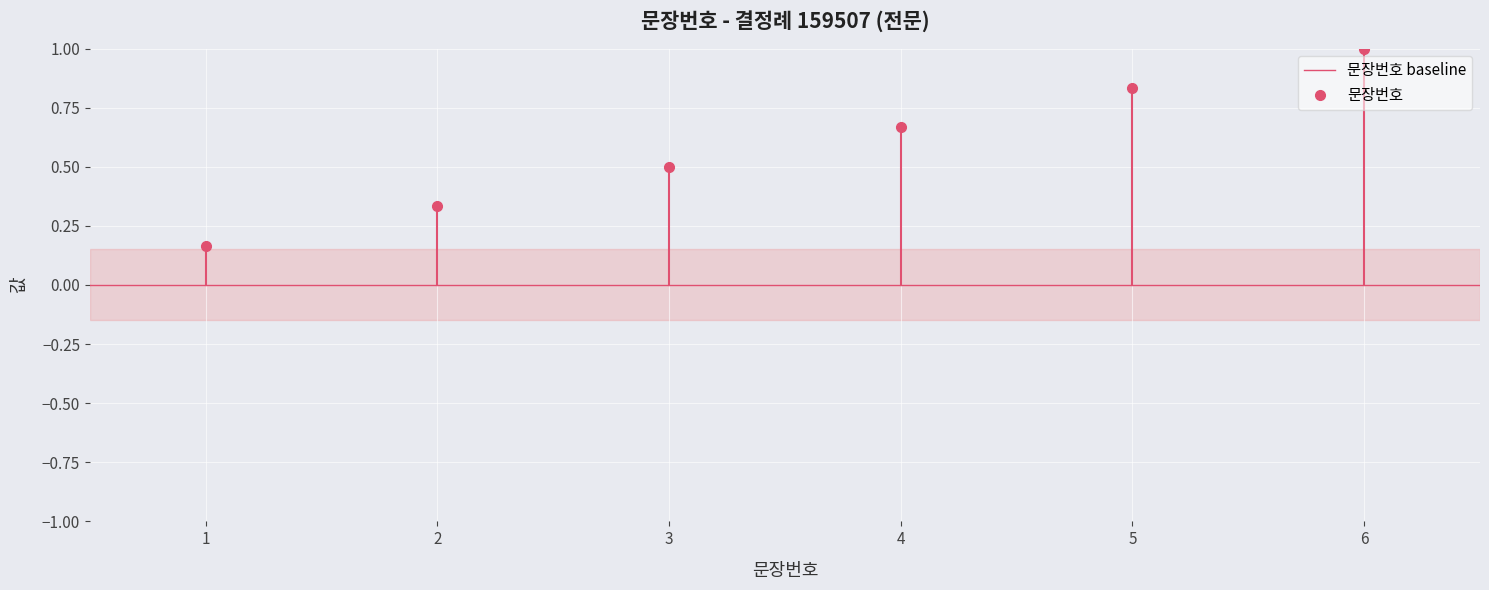

Rank the categories by value from highest to lowest.

6, 5, 4, 3, 2, 1